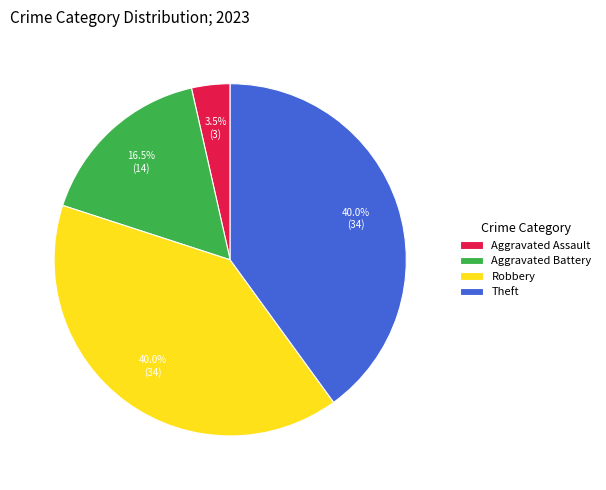

Is there a majority slice in this chart?

No